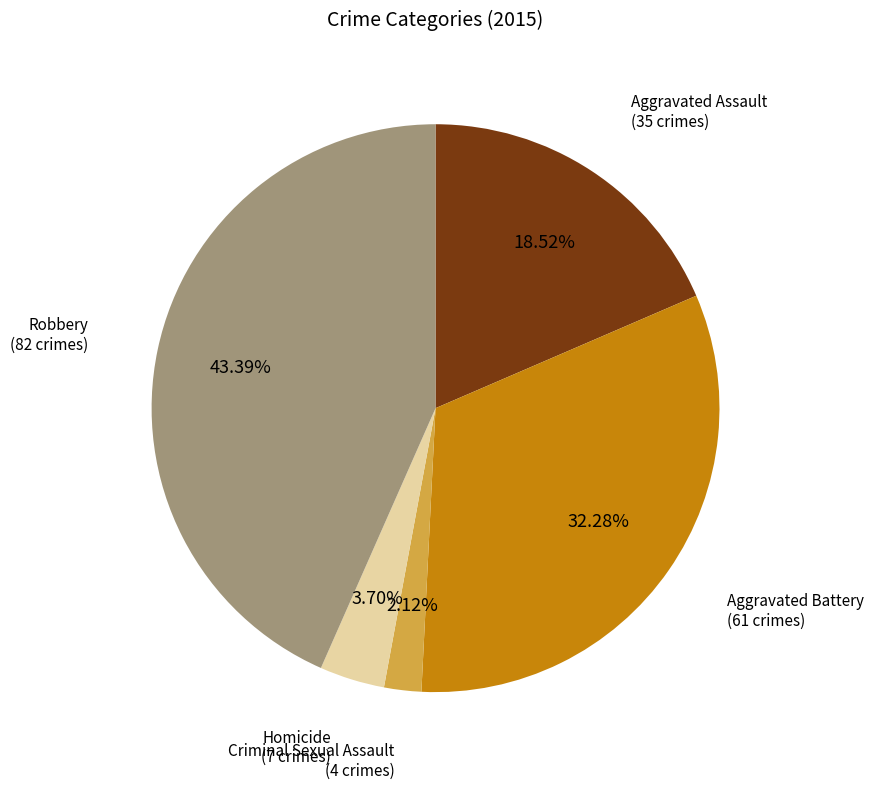

Is there any slice that represents more than half of the pie?

No